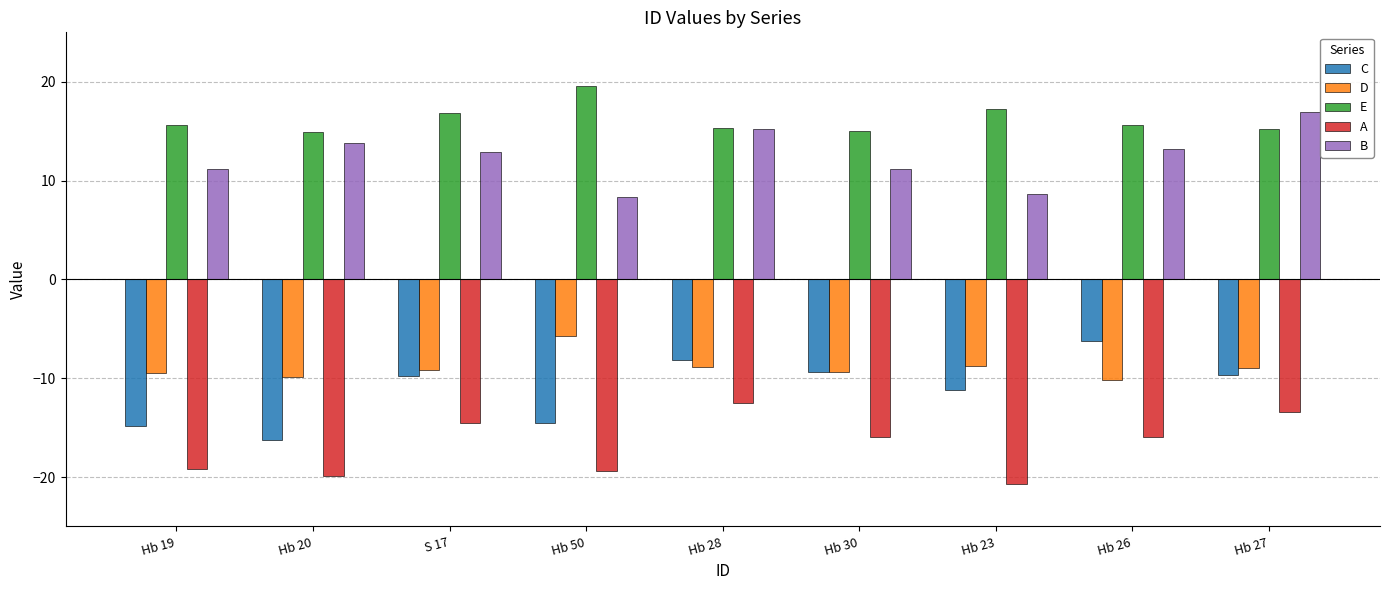

What is the difference between the maximum and minimum values in the D series?

4.4